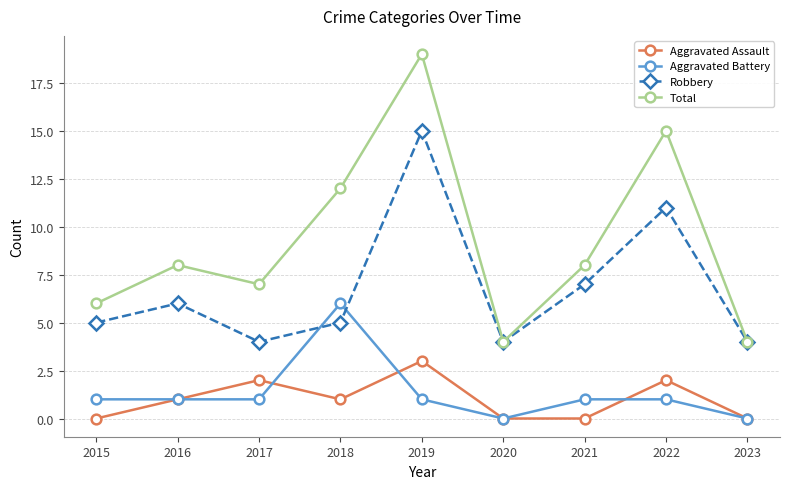

Is this an area chart (filled region under the line)?

No